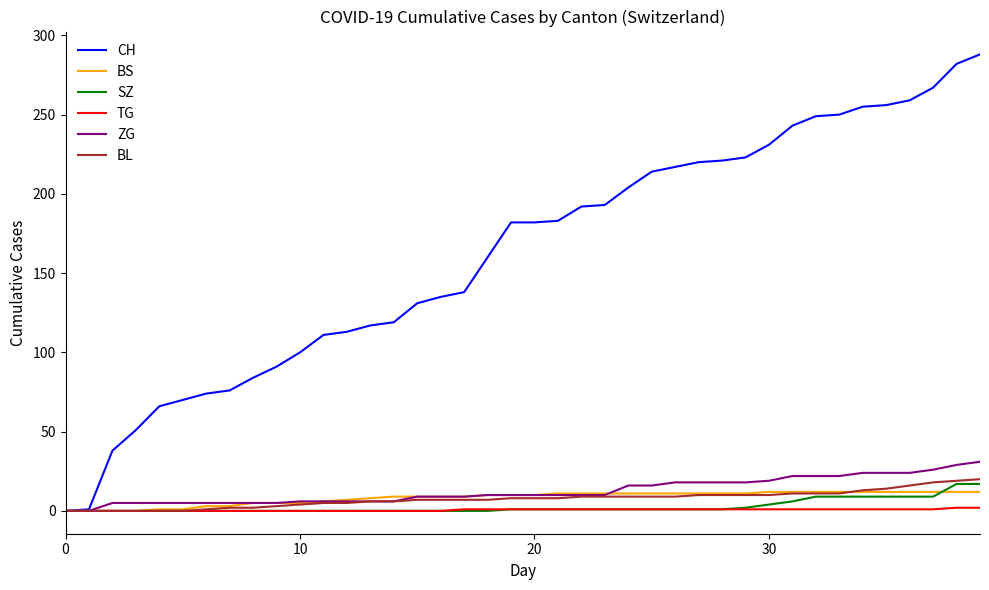

At how many categories does at least one series exceed 36?

38